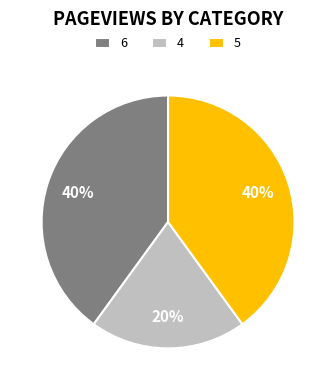

To the nearest percent, what percentage of the pie is 6?

40%